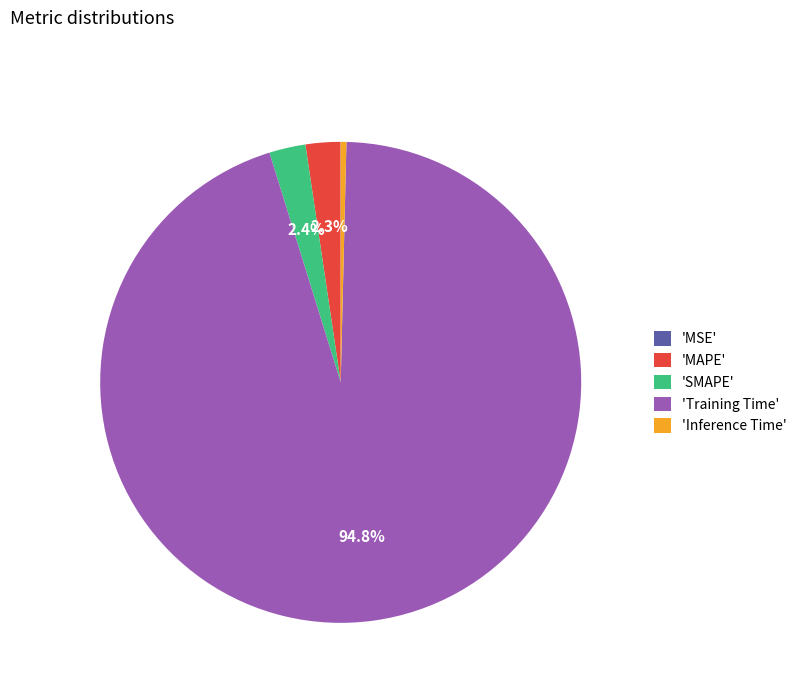

Which category has the biggest portion of the pie?

'Training Time'